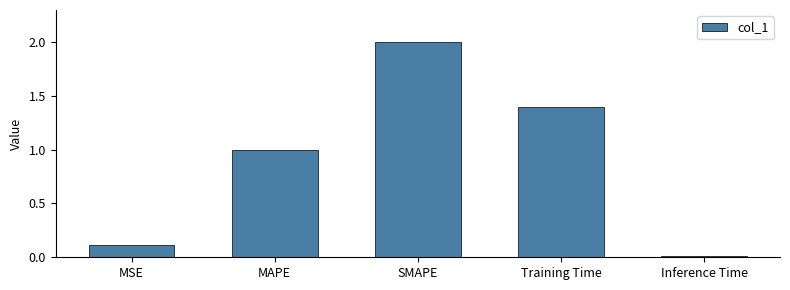

Rank the categories by value from lowest to highest.

Inference Time, MSE, MAPE, Training Time, SMAPE